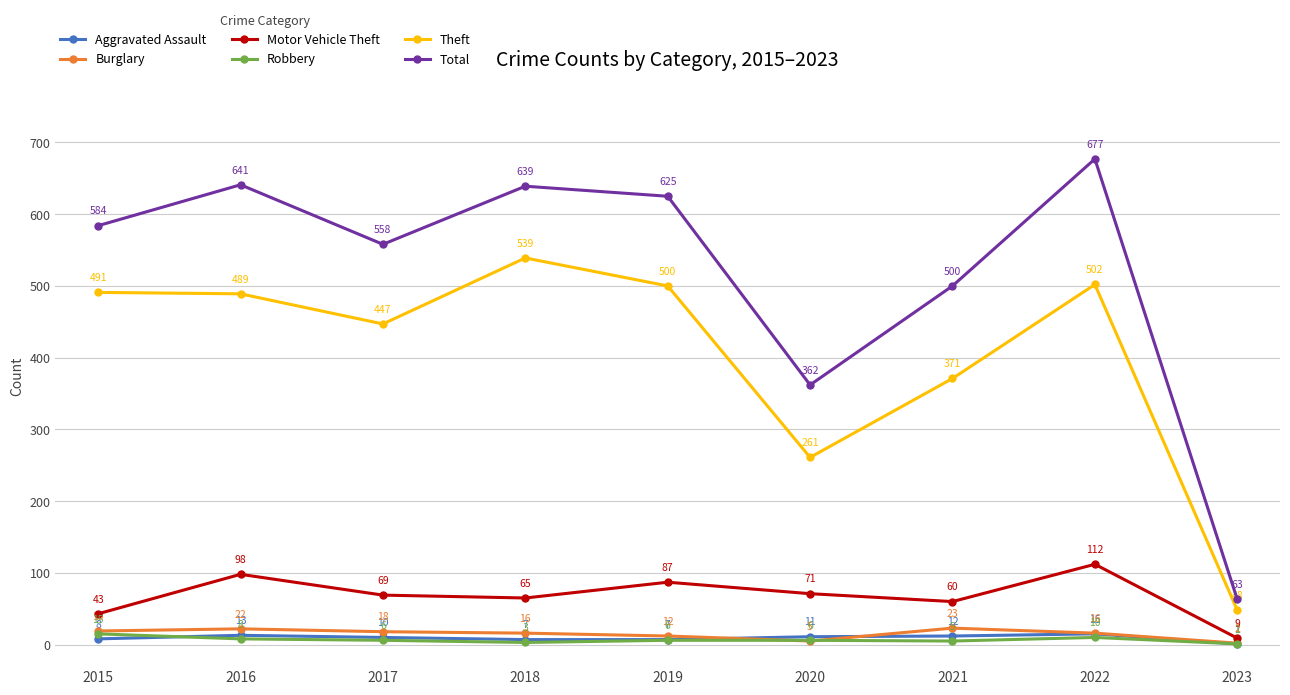

In Theft, how many points are higher than both neighbors (excluding endpoints)?

2